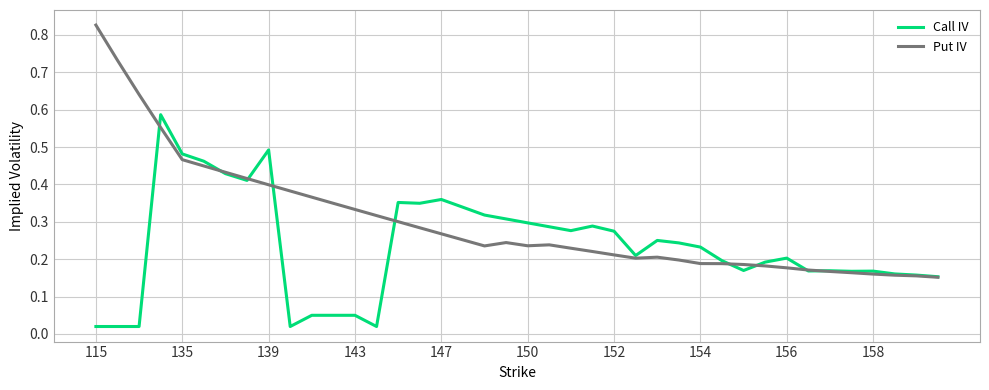

True or false: Call IV has more than 0 interior local peaks.

True